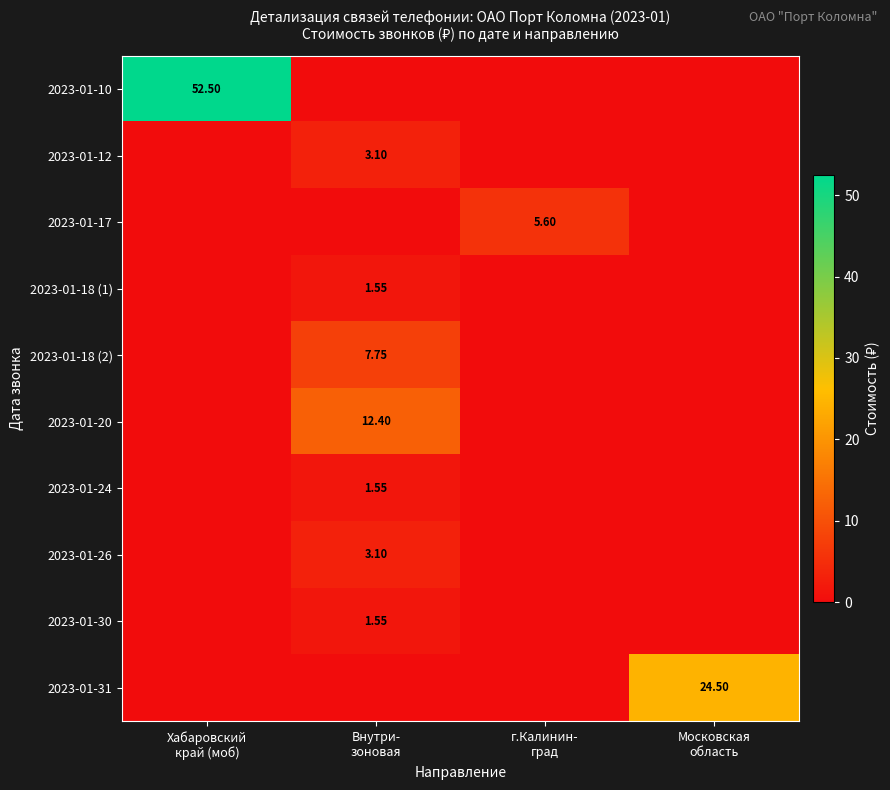

How many positive values does the 2023-01-31 series have?

1